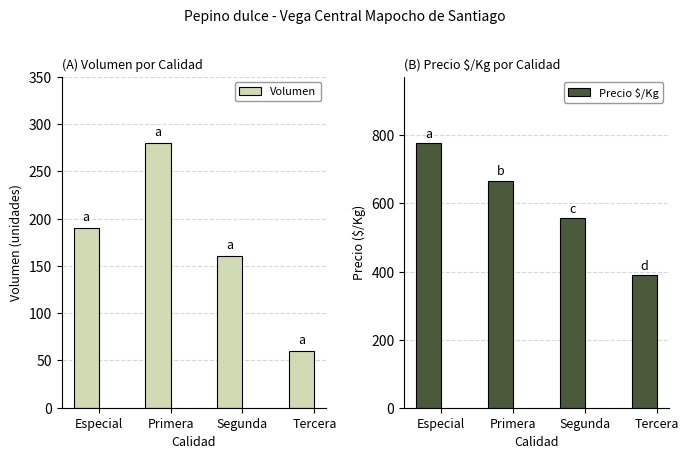

Which label corresponds to the smallest value in the chart?

Tercera